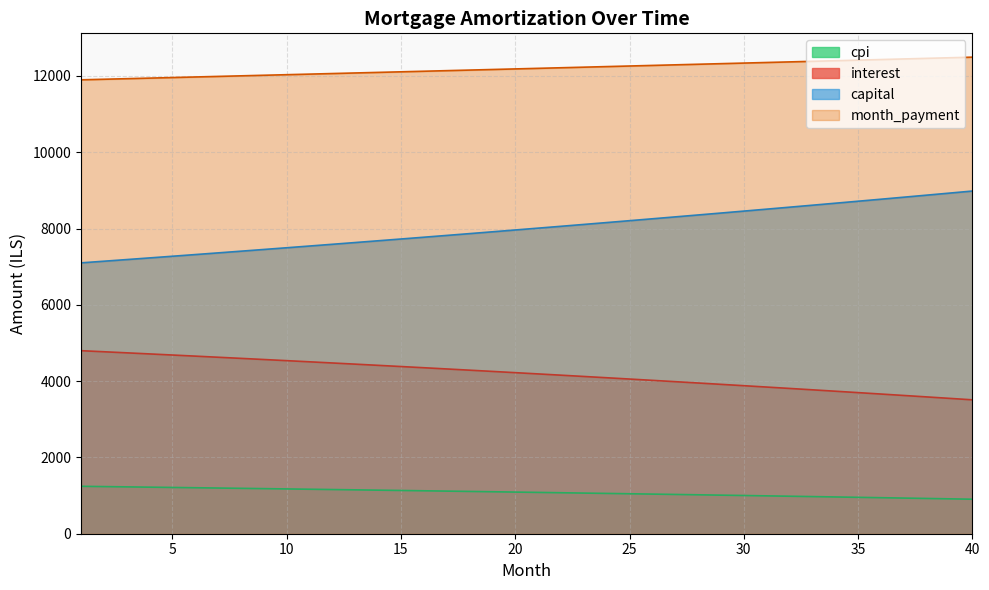

How many values in the opening_balance series are below 4221?

20